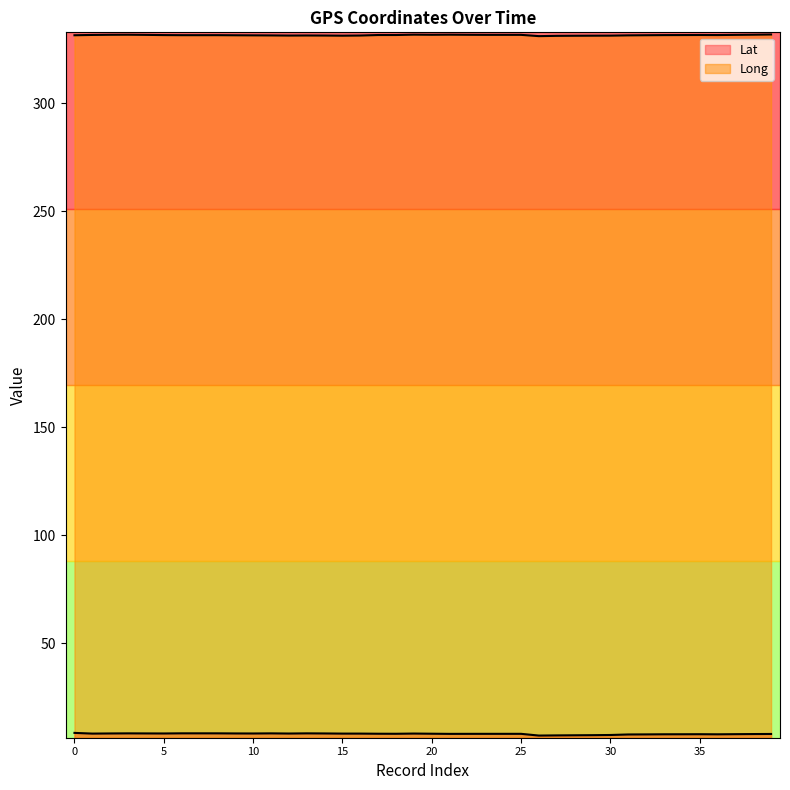

At which label does Long reach its minimum?

26